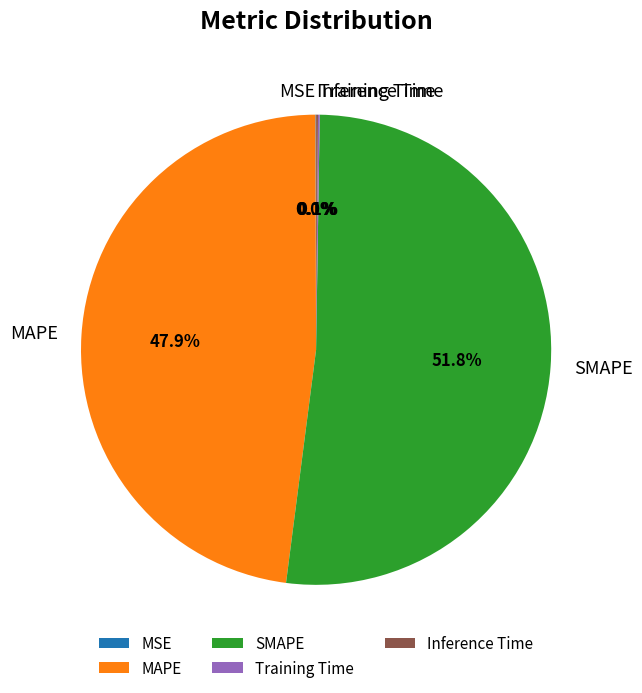

What portion of the pie excludes MAPE?

52.1%